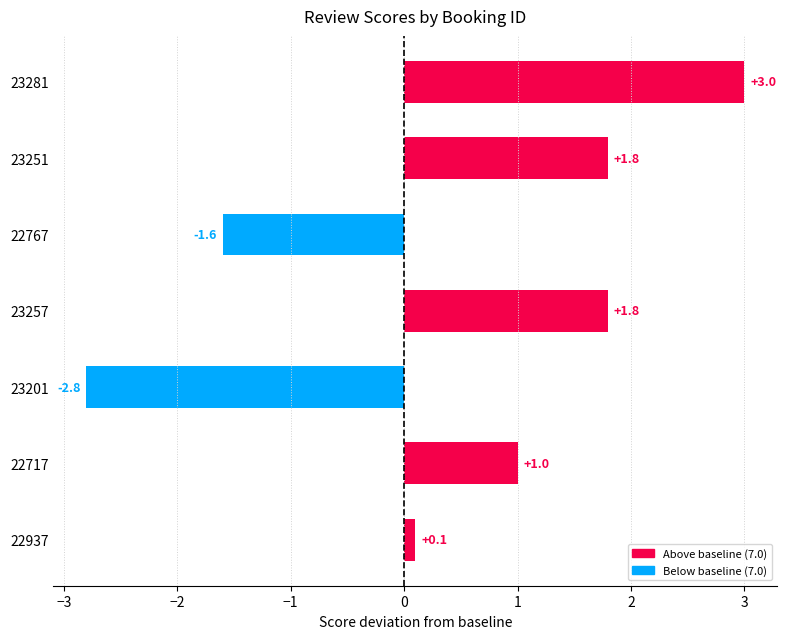

Count the values in the range -1 to 1.

2